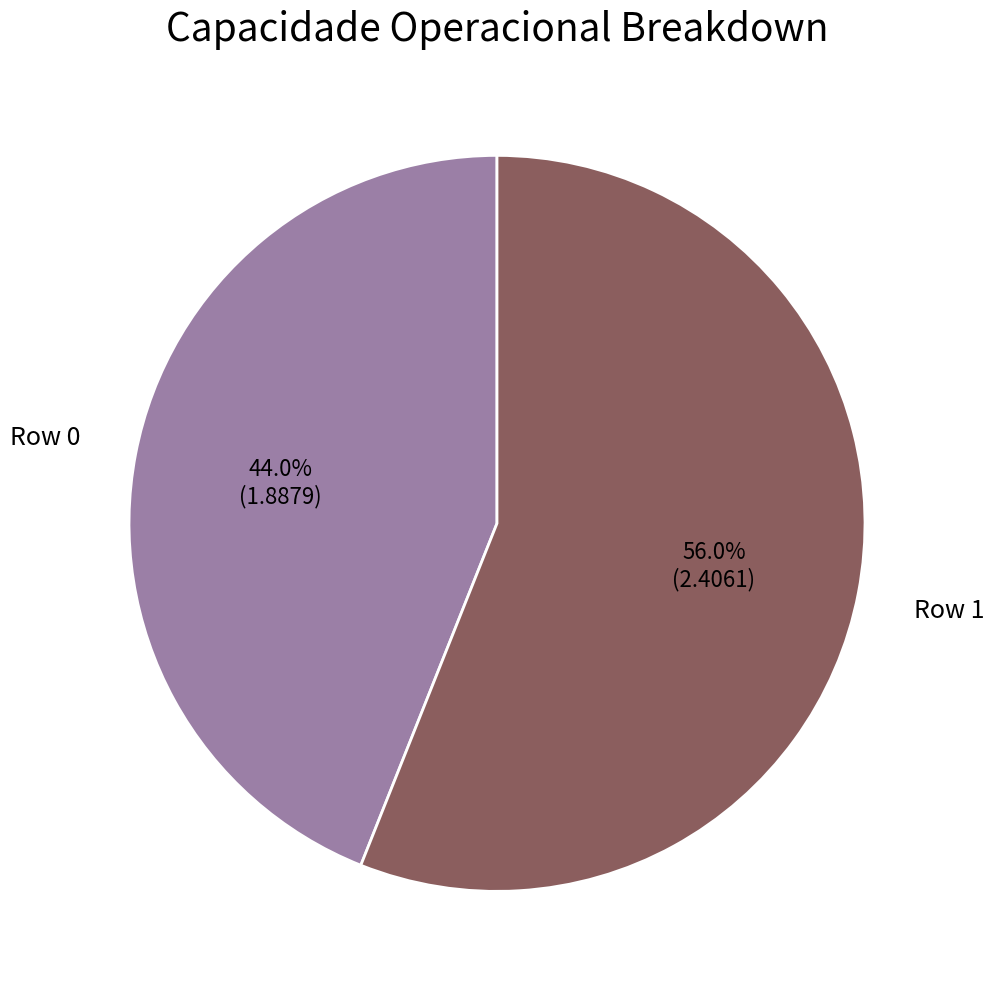

Does any single category account for the majority?

Yes